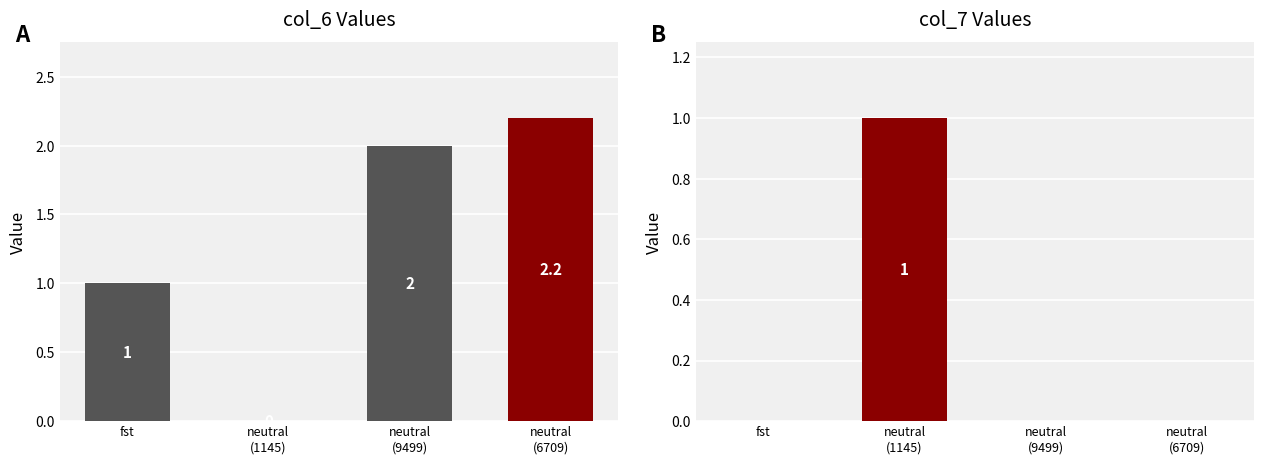

Which series has the largest total across all categories?

col_6